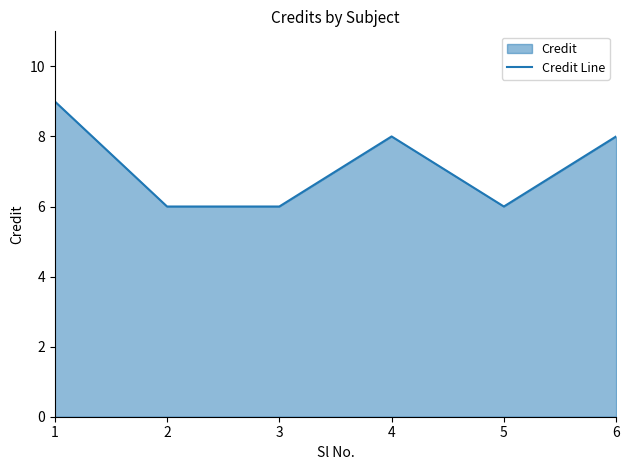

What is the smallest value displayed?

6